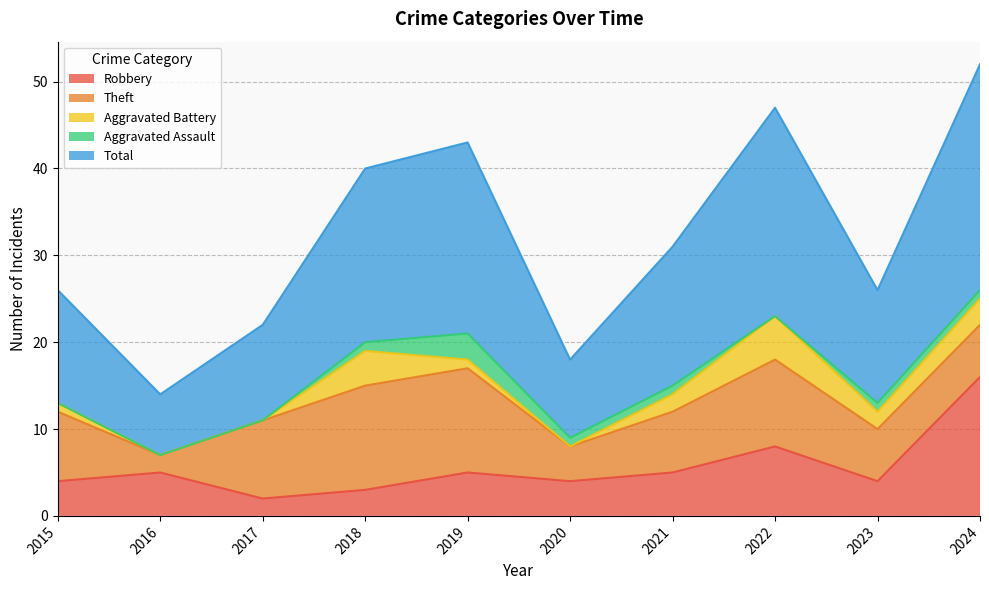

Is the value of Total at 2020 greater than the value of Aggravated Battery at 2015?

Yes